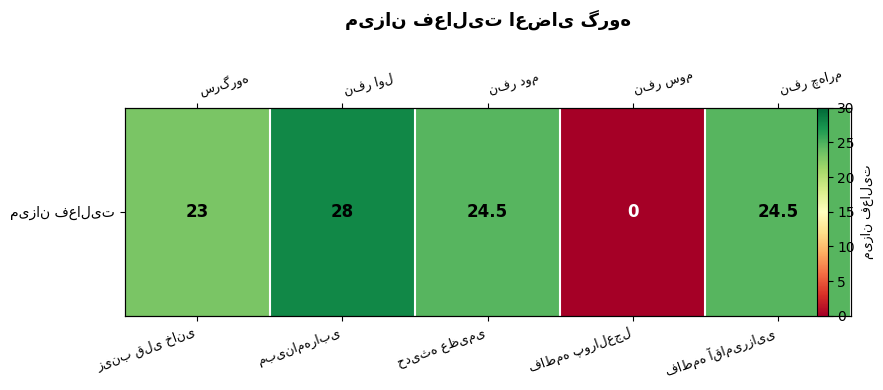

Reading left to right, list all the values displayed in this chart.

زینب قلی خانی=23.0	مبینامهرابی=28.0	حدیثه عظیمی=24.5	فاطمه پورالعجل=0.0	فاطمه آقامیرزایی=24.5